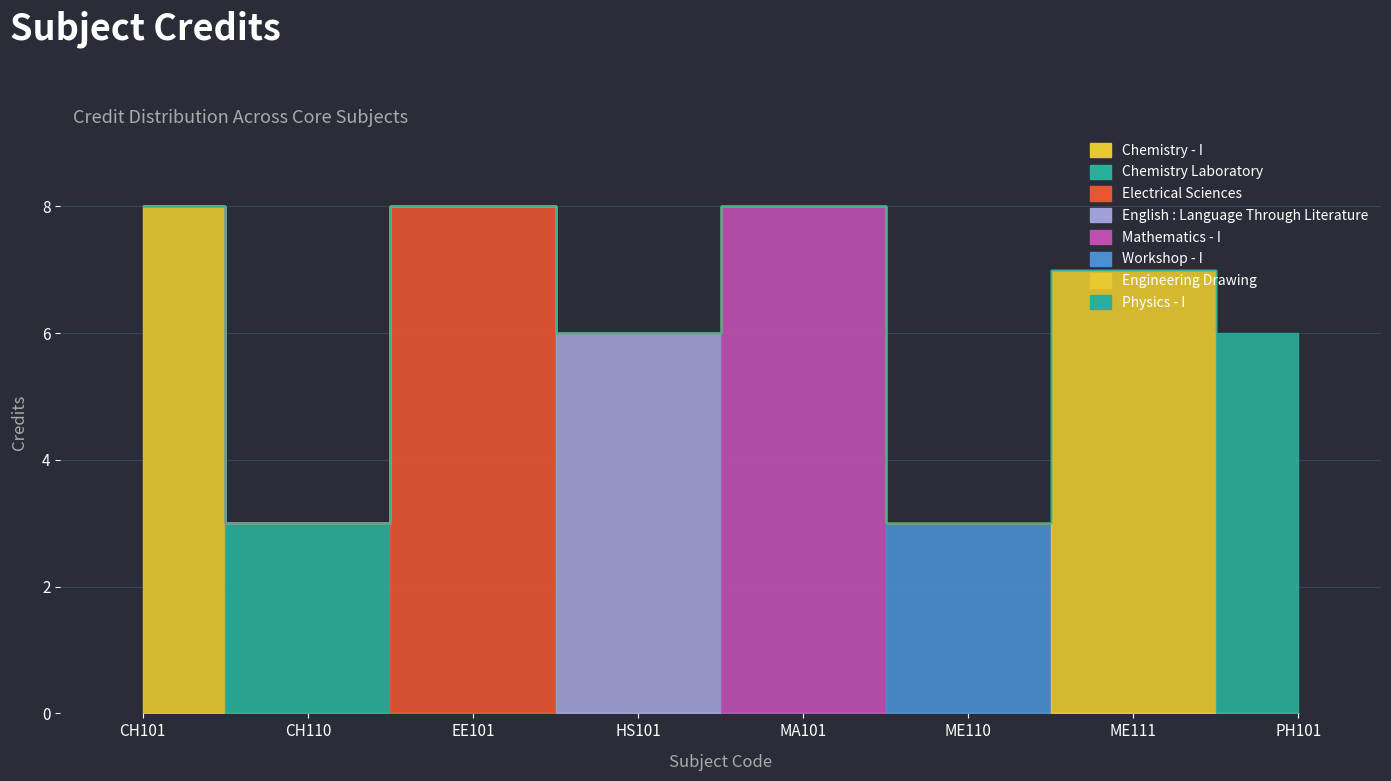

List the labels in order of value, smallest first.

CH110, ME110, HS101, PH101, ME111, CH101, EE101, MA101